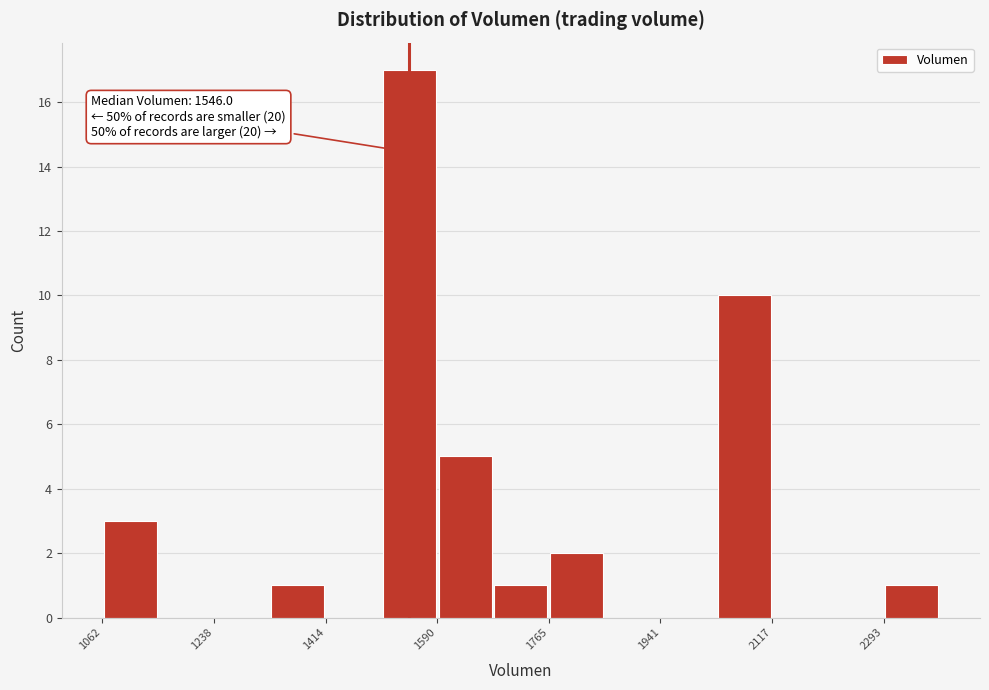

Over which range of the x-axis is the bar tallest?

1500 to 1580